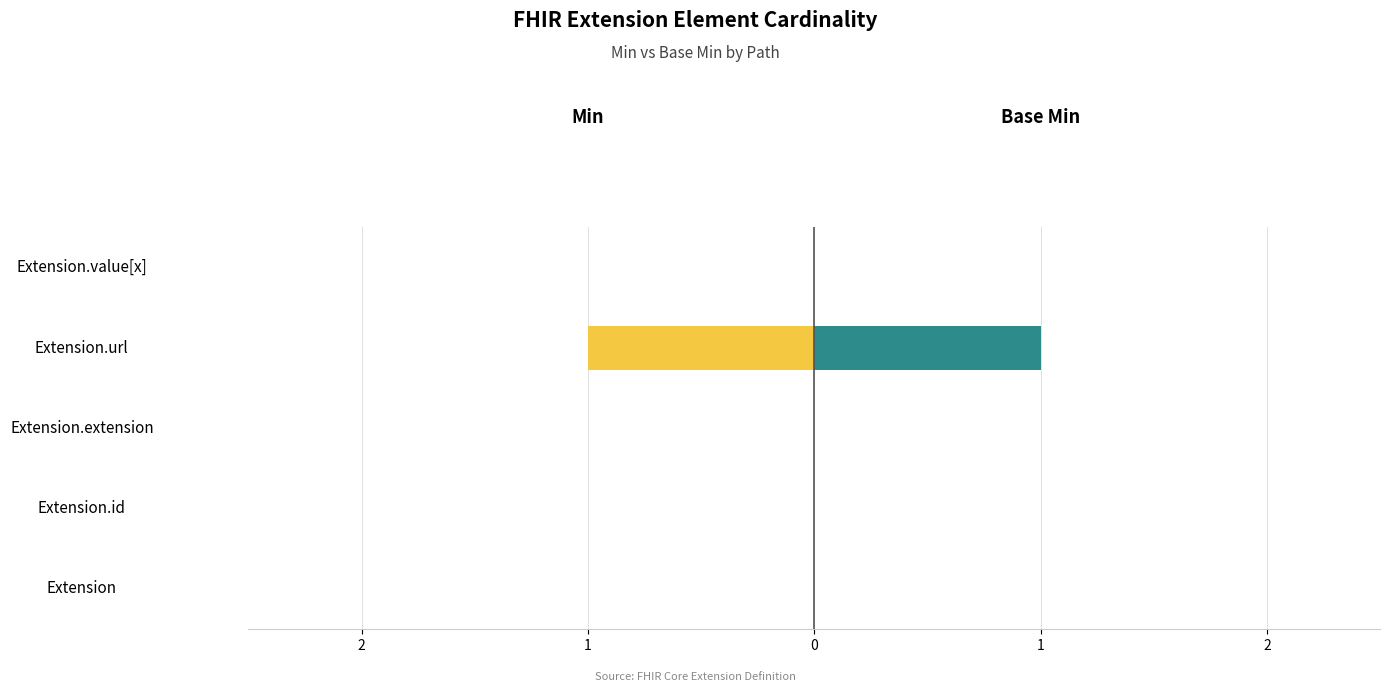

The Base Min series shows 1 at Extension.id. True or false?

False